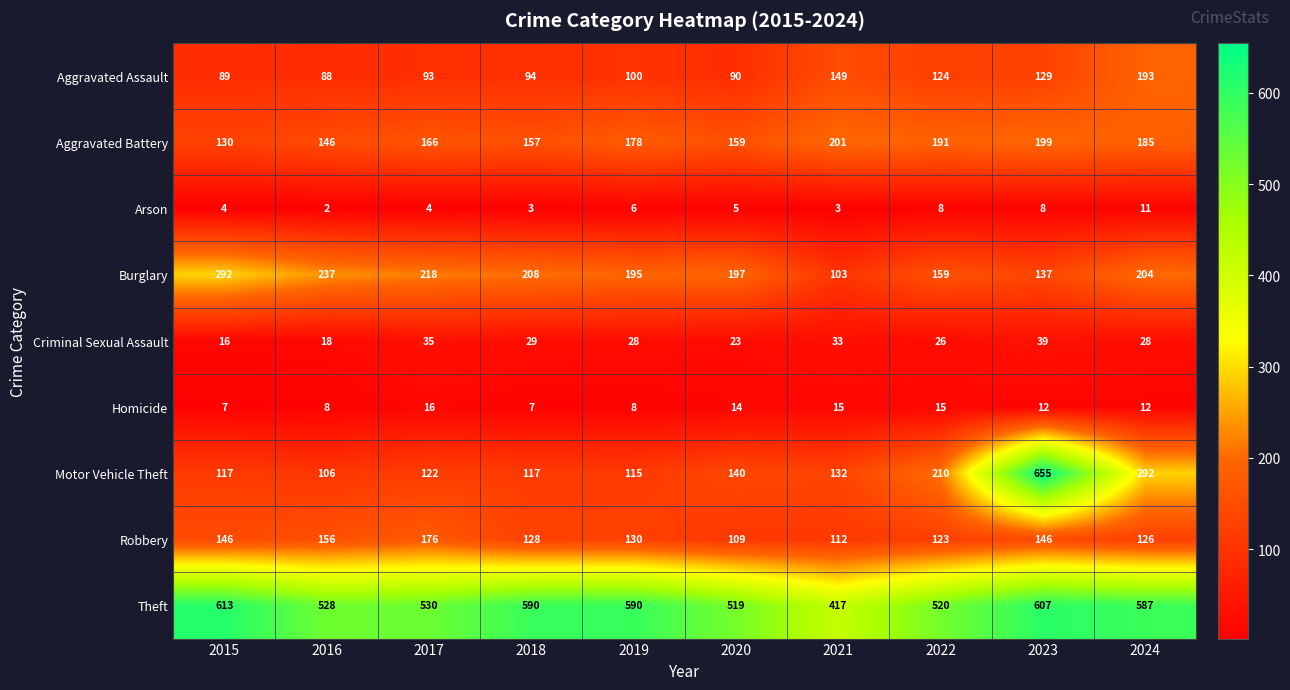

What is the sum of the Aggravated Assault values at 2024 and 2021?

342